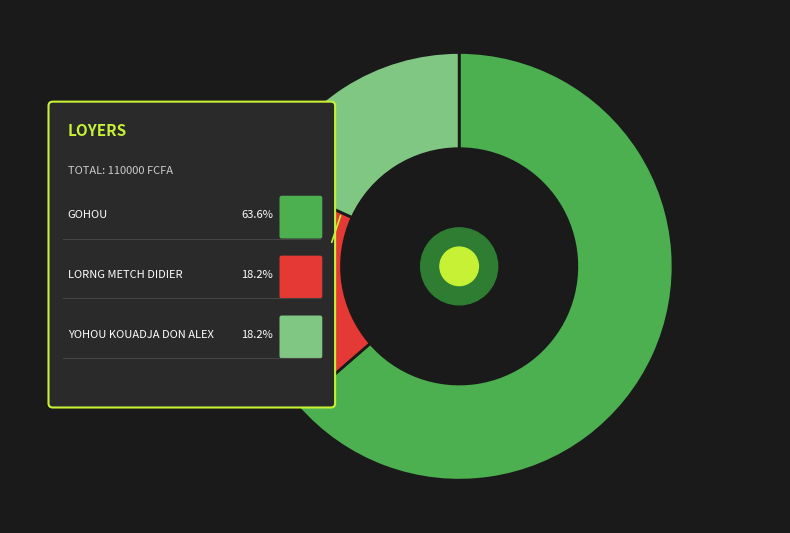

Which category has the smallest portion of the pie?

LORNG METCH DIDIER